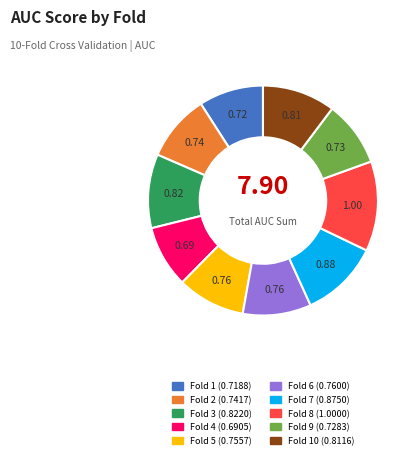

Is there any slice that represents more than half of the pie?

No